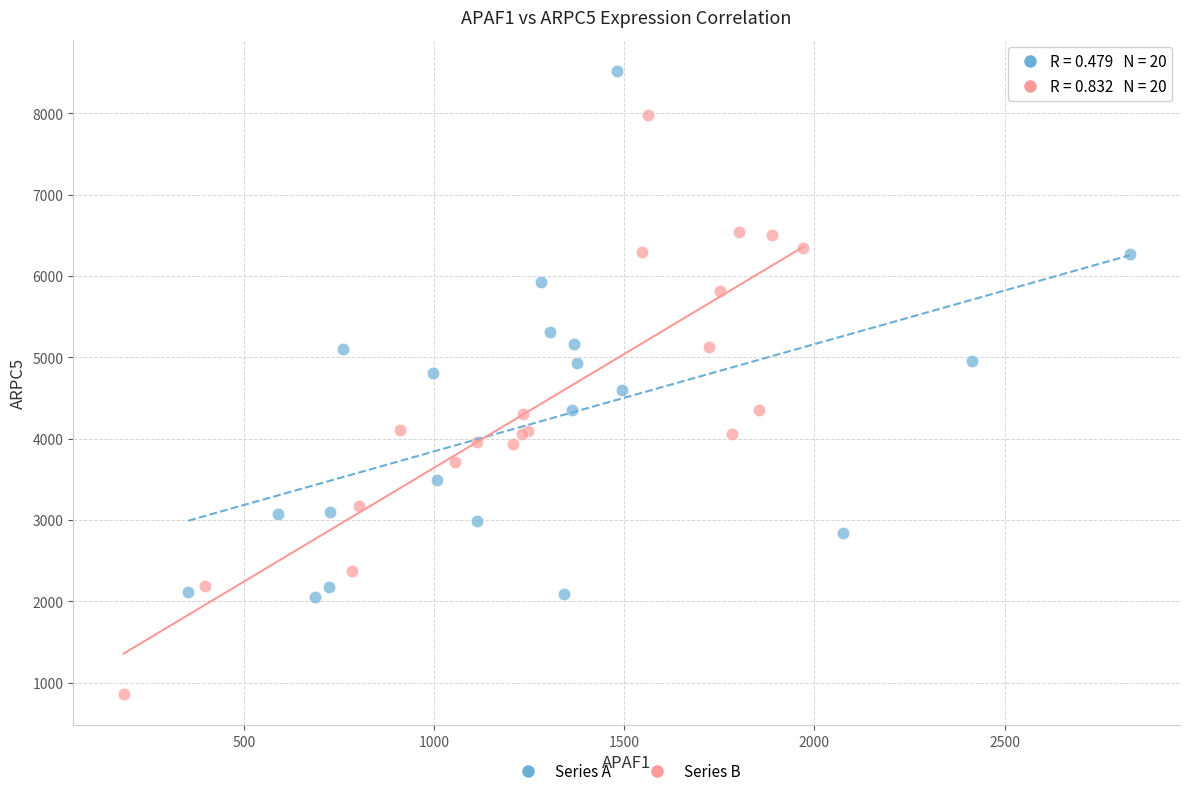

Which series has the largest Y range (max minus min)?

Series B